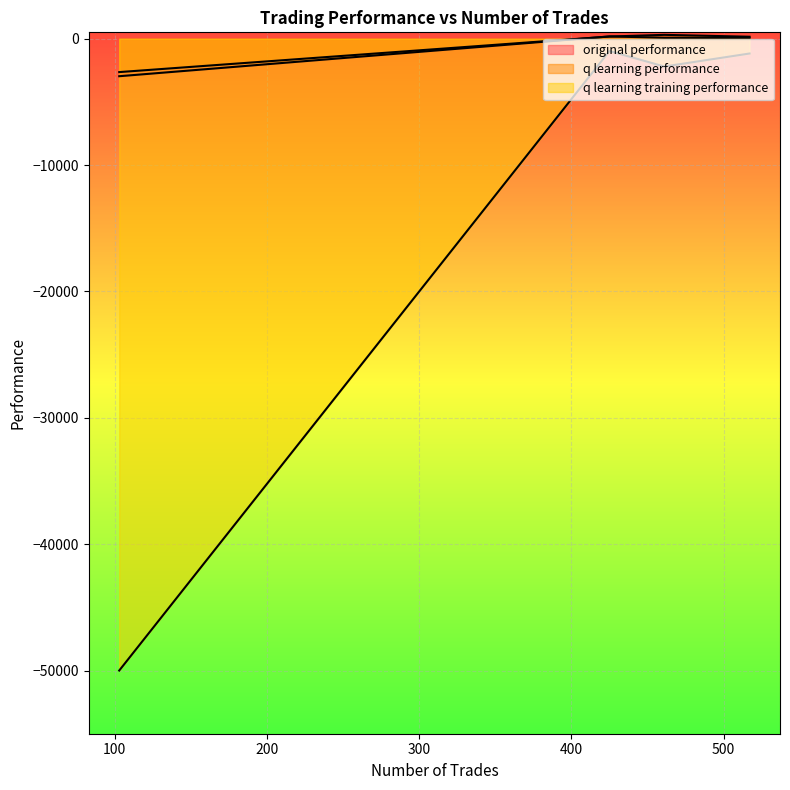

How many positive values does the q learning performance series have?

3